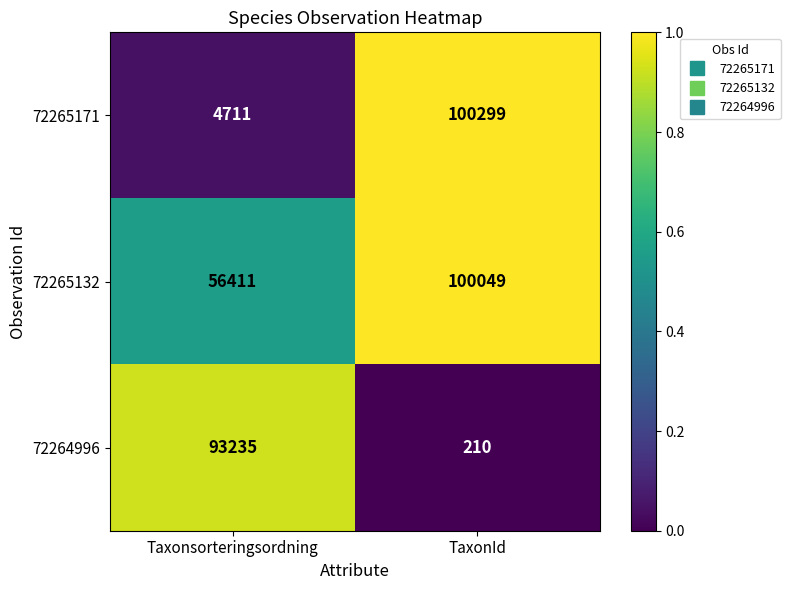

Reading right to left, list all the values displayed in this chart.

72265171: TaxonId=100299	Taxonsorteringsordning=4711
72265132: TaxonId=100049	Taxonsorteringsordning=56411
72264996: TaxonId=210	Taxonsorteringsordning=93235